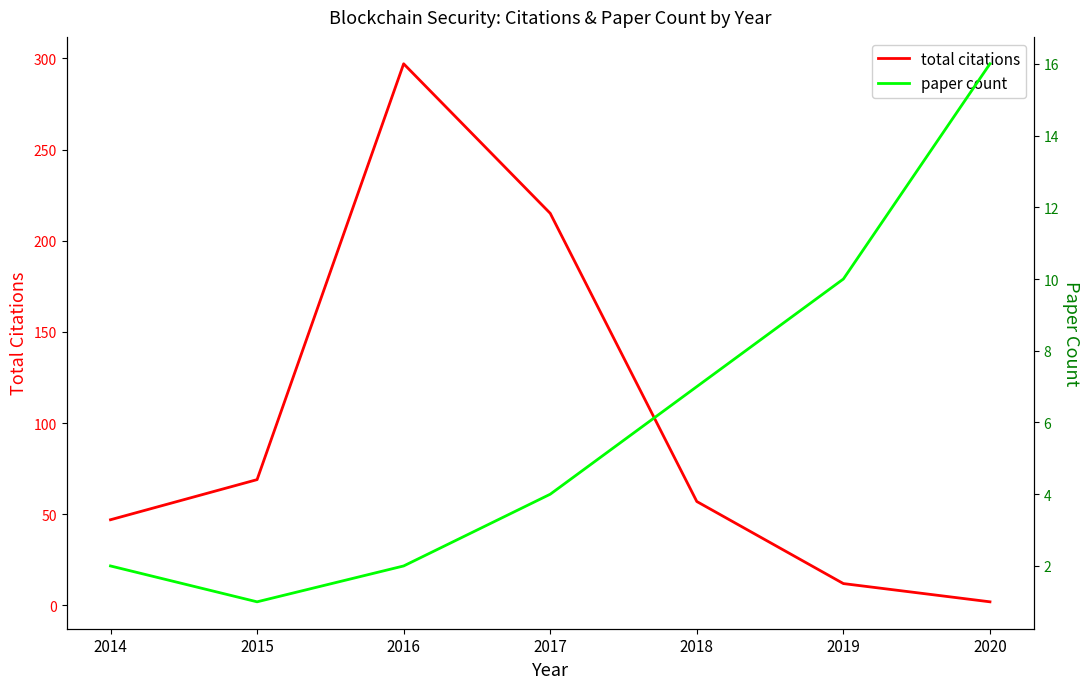

What is the difference between the maximum and minimum values in the paper count series?

15